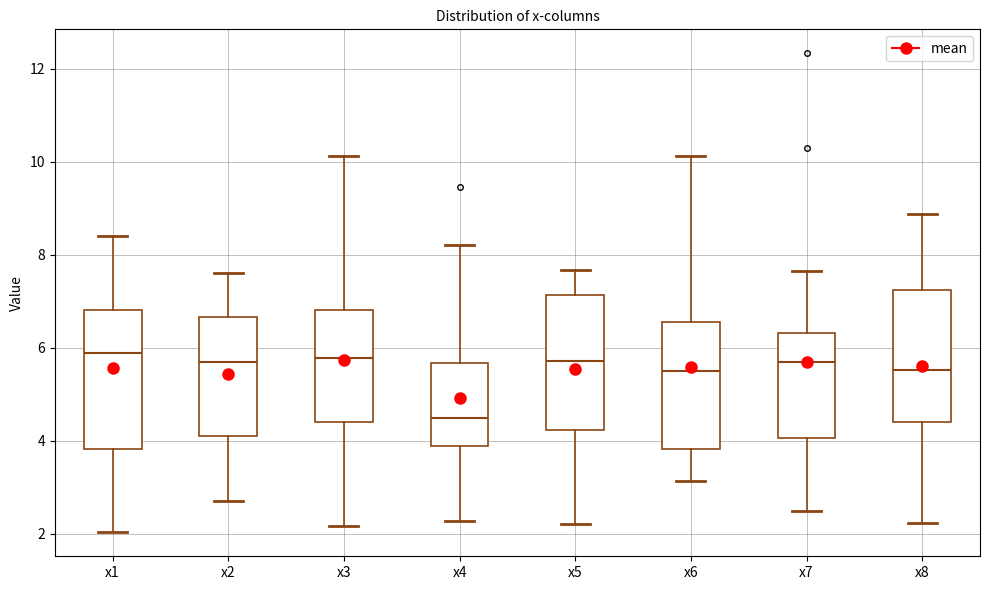

Reading left to right, read every box against the y-axis: the position of its median line, the range the box covers, and the ends of its whiskers. The values are not printed on the chart, so give them approximately, as read against the axis.

x1: median 5.8, box 3.8 to 6.8, whiskers 2.0 to 8.4
x2: median 5.6, box 4.2 to 6.6, whiskers 2.8 to 7.6
x3: median 5.8, box 4.4 to 6.8, whiskers 2.2 to 10.2
x4: median 4.4, box 3.8 to 5.6, whiskers 2.2 to 8.2
x5: median 5.8, box 4.2 to 7.2, whiskers 2.2 to 7.6
x6: median 5.4, box 3.8 to 6.6, whiskers 3.2 to 10.2
x7: median 5.8, box 4.0 to 6.4, whiskers 2.4 to 7.6
x8: median 5.6, box 4.4 to 7.2, whiskers 2.2 to 8.8